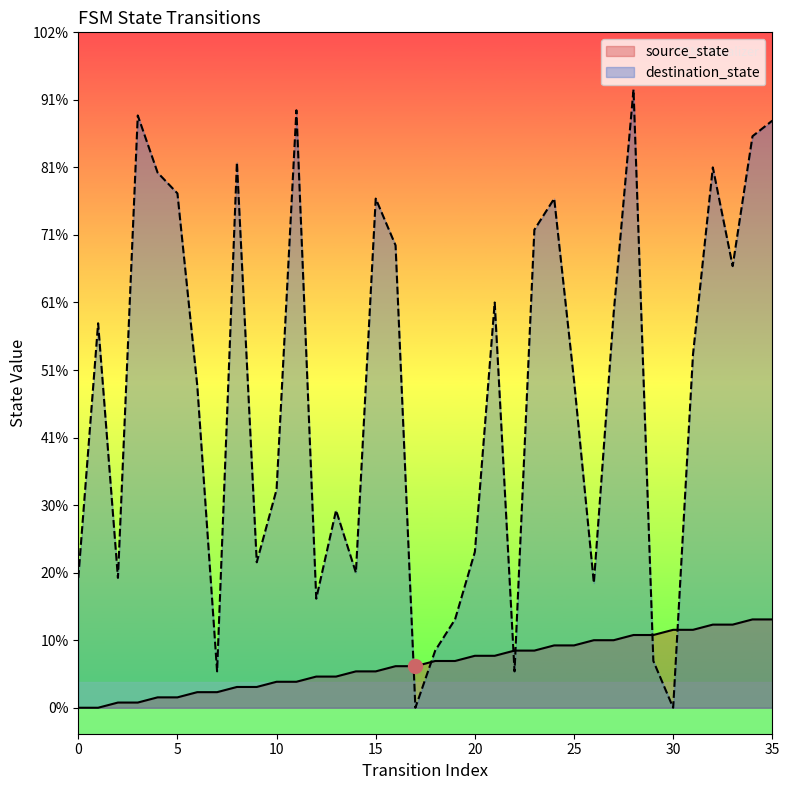

The source_state series shows 9 at 18. True or false?

True